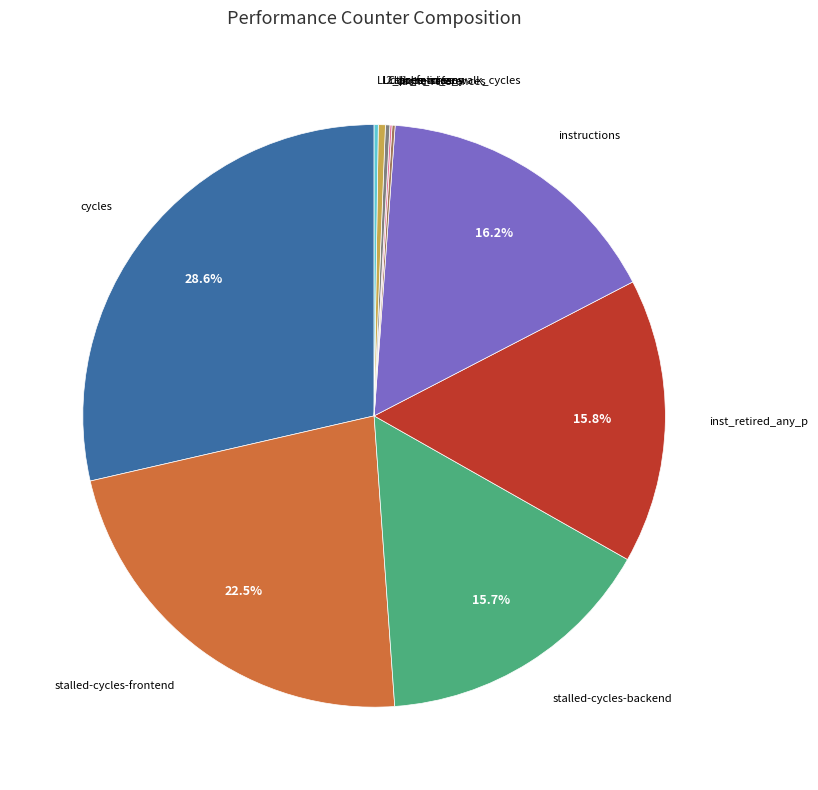

Is there a majority slice in this chart?

No